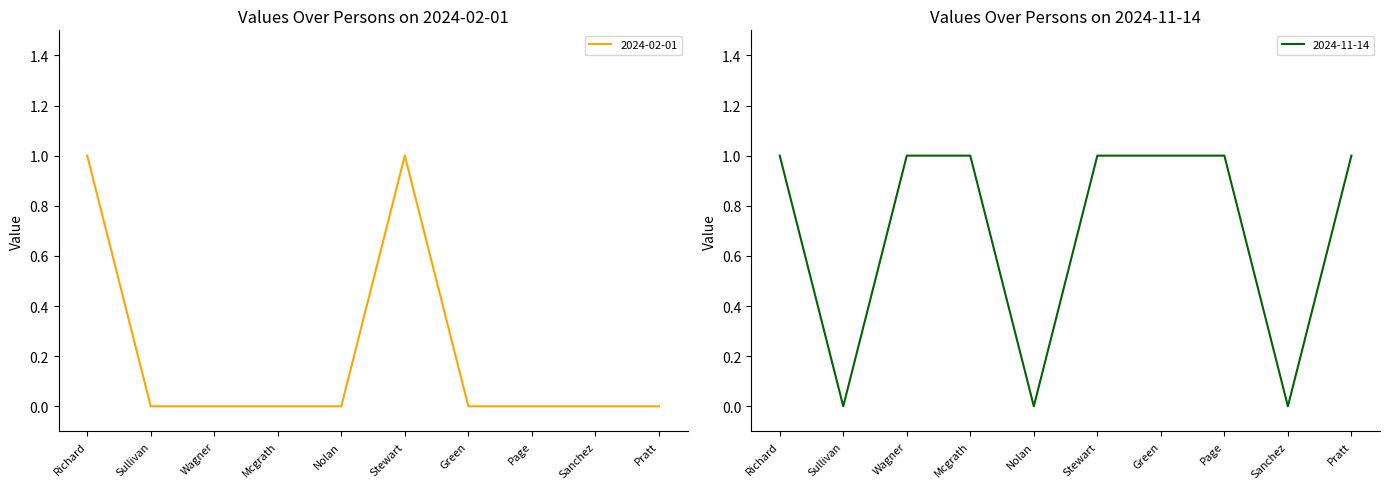

How many values in 2024-02-01 are above zero?

2